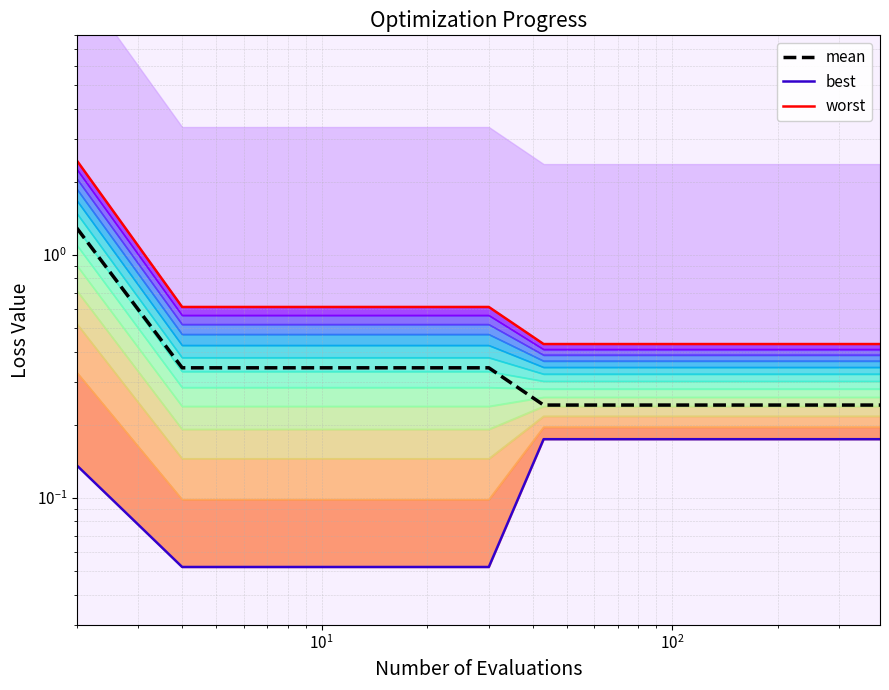

Does the chart display data point markers on the line(s)?

No